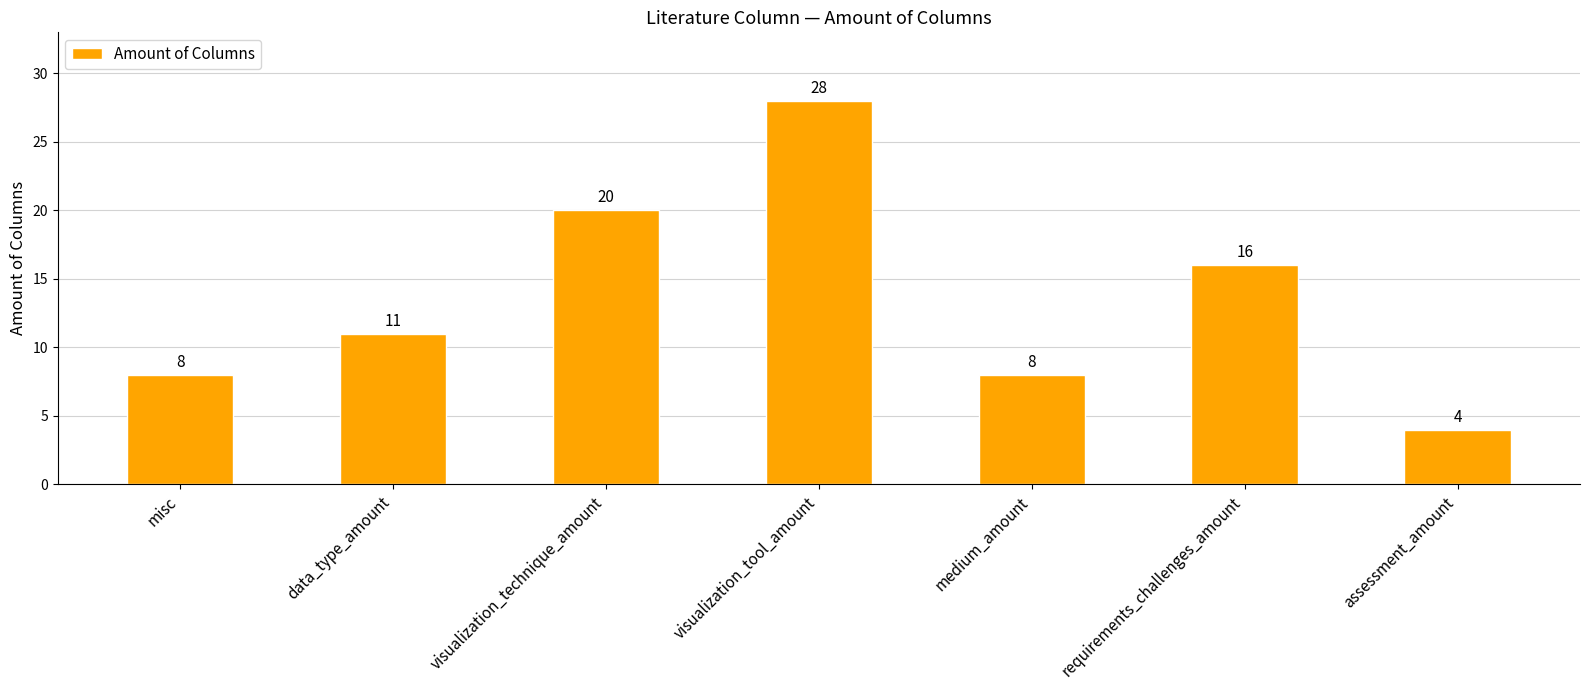

True or false: the data shows 7 at assessment_amount.

False